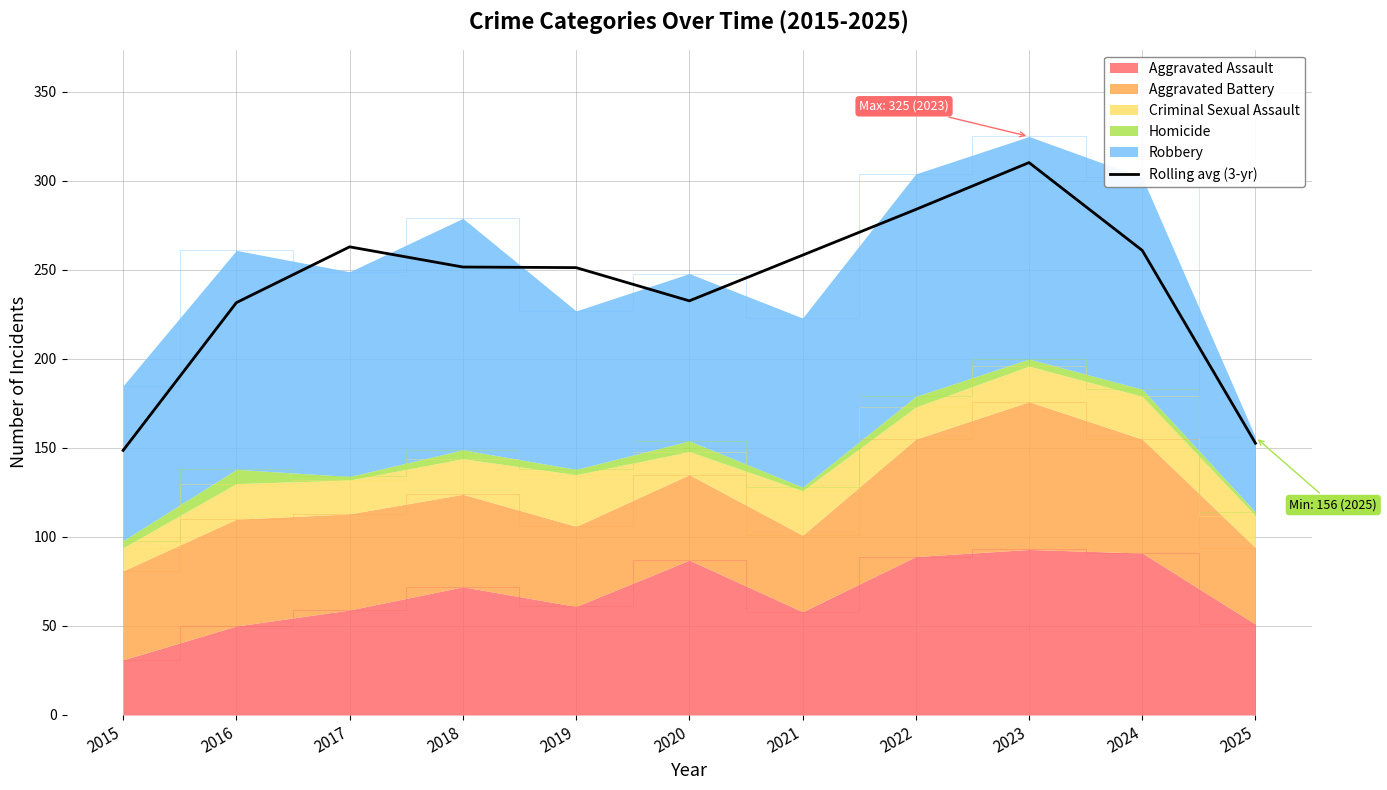

List the labels in order of value, largest first.

2023, 2022, 2017, 2024, 2021, 2018, 2019, 2020, 2016, 2025, 2015